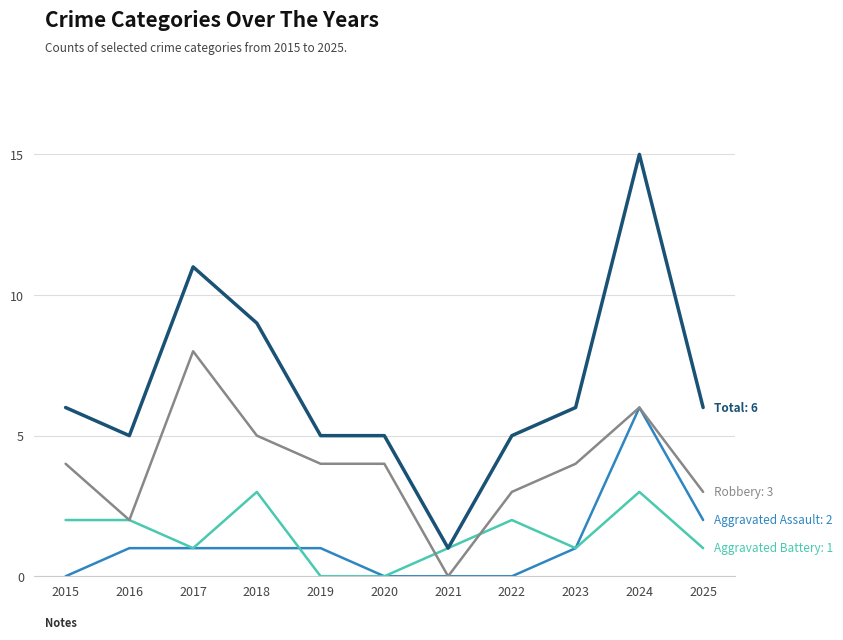

What is the spread (max minus min) of values at 2017?

10